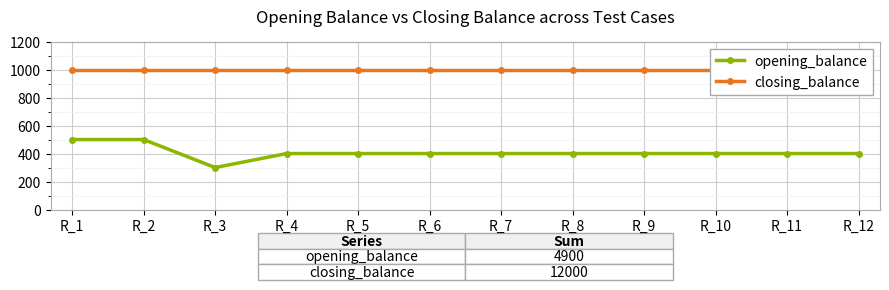

Reading right to left, extract all data points from this chart.

opening_balance: R_12=400	R_11=400	R_10=400	R_9=400	R_8=400	R_7=400	R_6=400	R_5=400	R_4=400	R_3=300	R_2=500	R_1=500
closing_balance: R_12=1000	R_11=1000	R_10=1000	R_9=1000	R_8=1000	R_7=1000	R_6=1000	R_5=1000	R_4=1000	R_3=1000	R_2=1000	R_1=1000